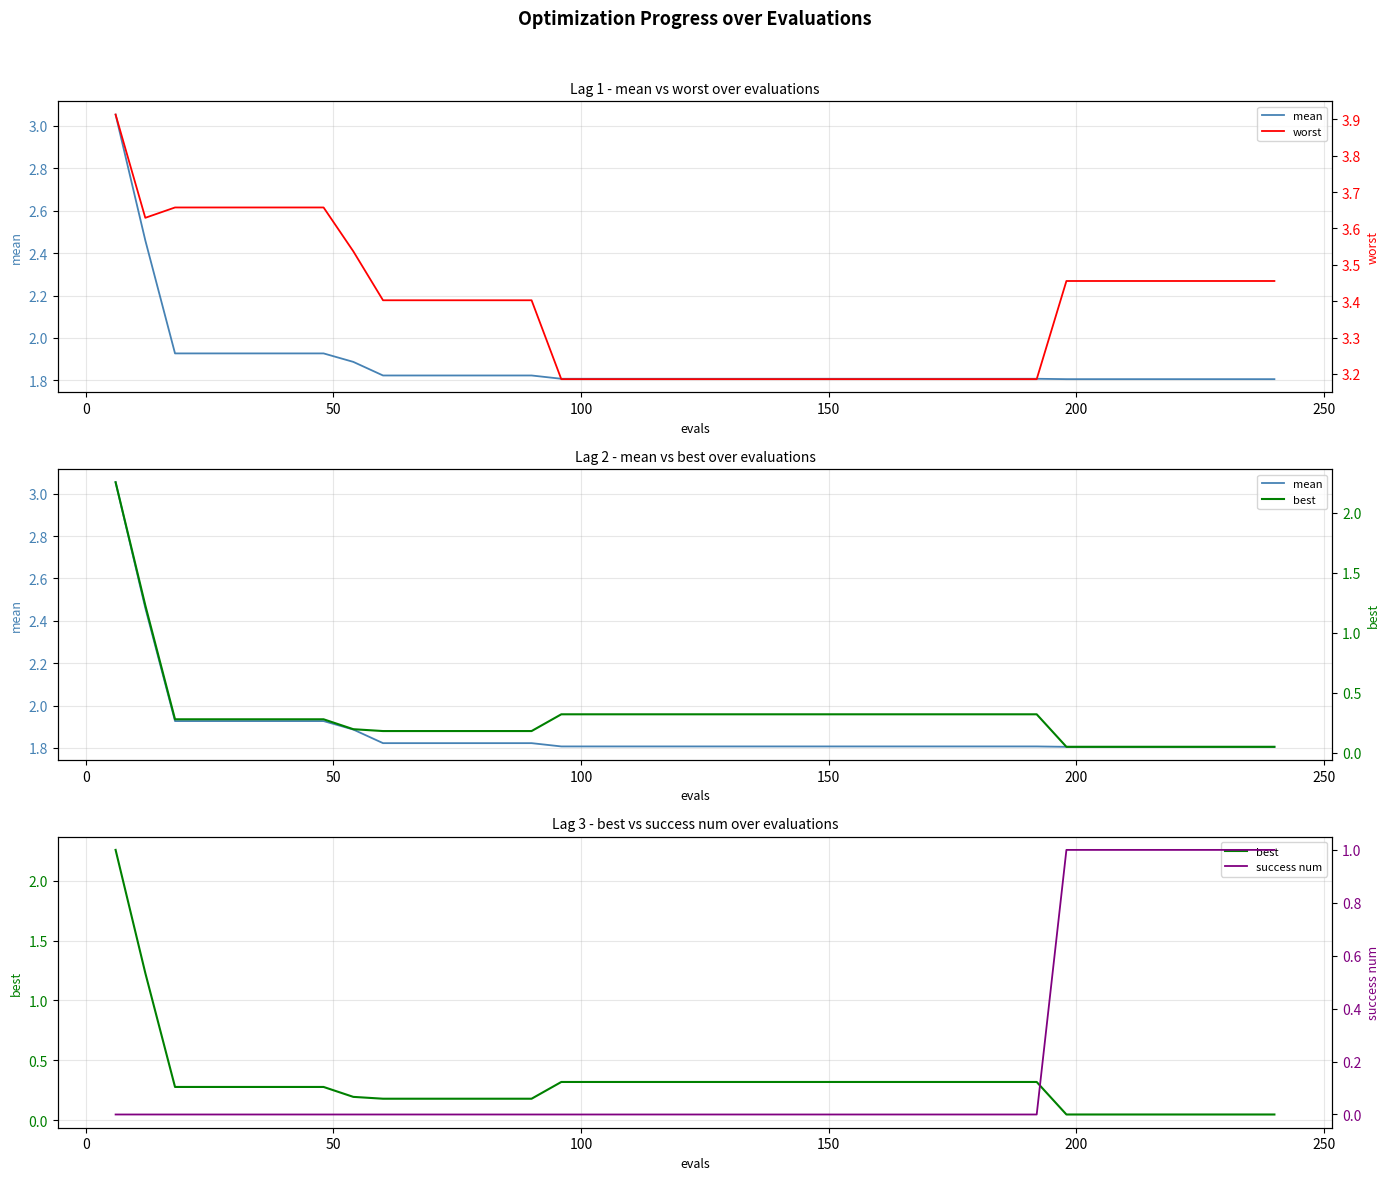

How many series are shown in this chart?

4